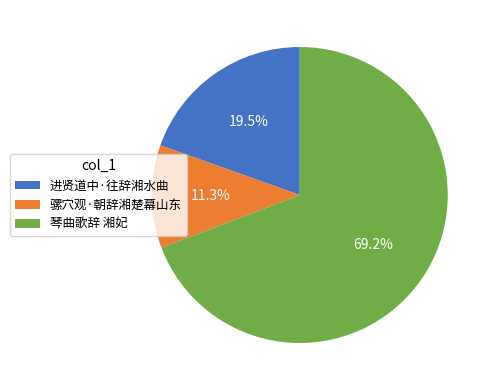

Which has a higher value, 琴曲歌辞 湘妃 or 骡穴观·朝辞湘楚幕山东?

琴曲歌辞 湘妃